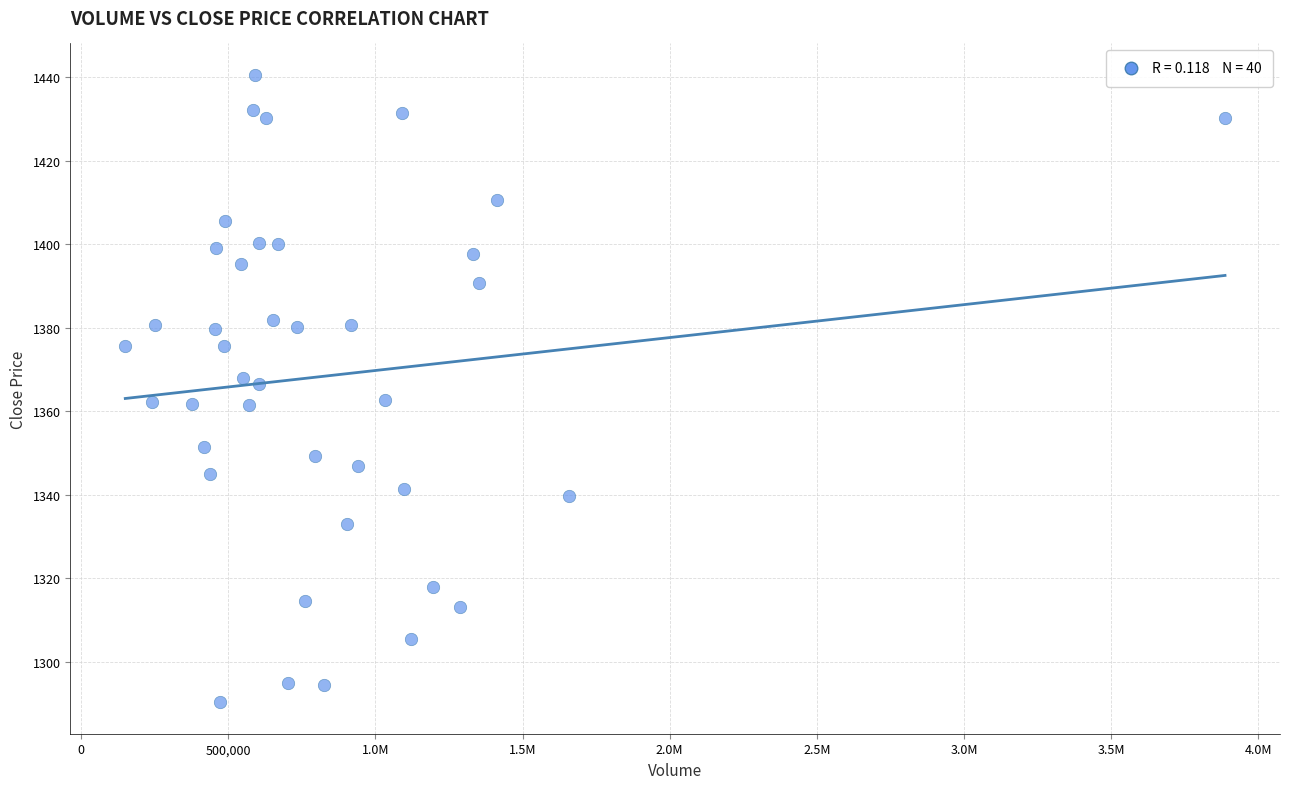

What is the range of X values (max minus min)?

3736828.0